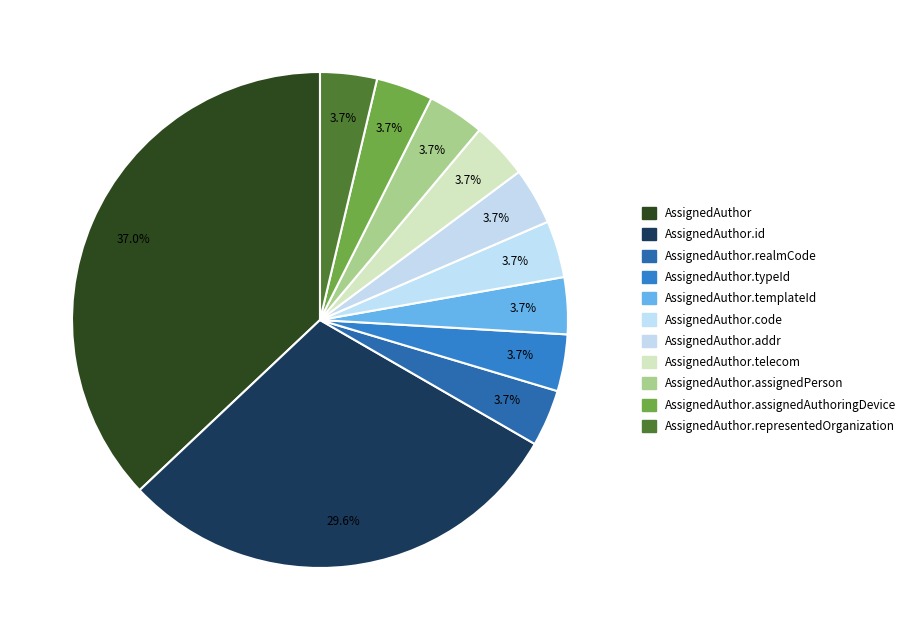

Is there any slice that represents more than half of the pie?

No